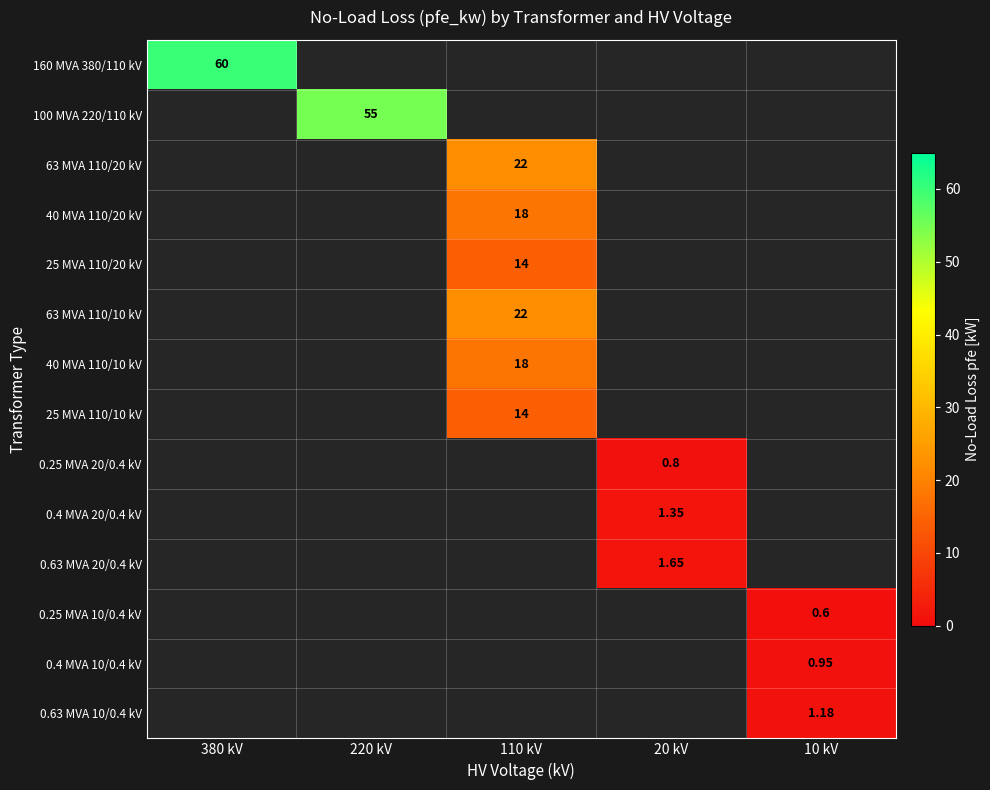

Between 10 kV and 220 kV, which is larger?

220 kV